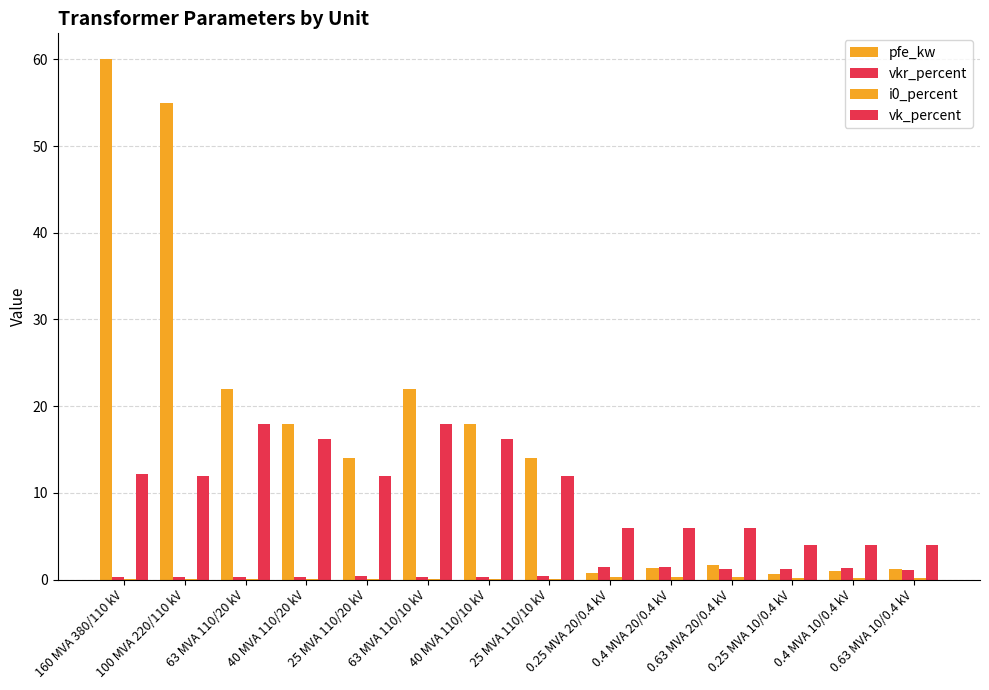

How many series are shown in this chart?

4